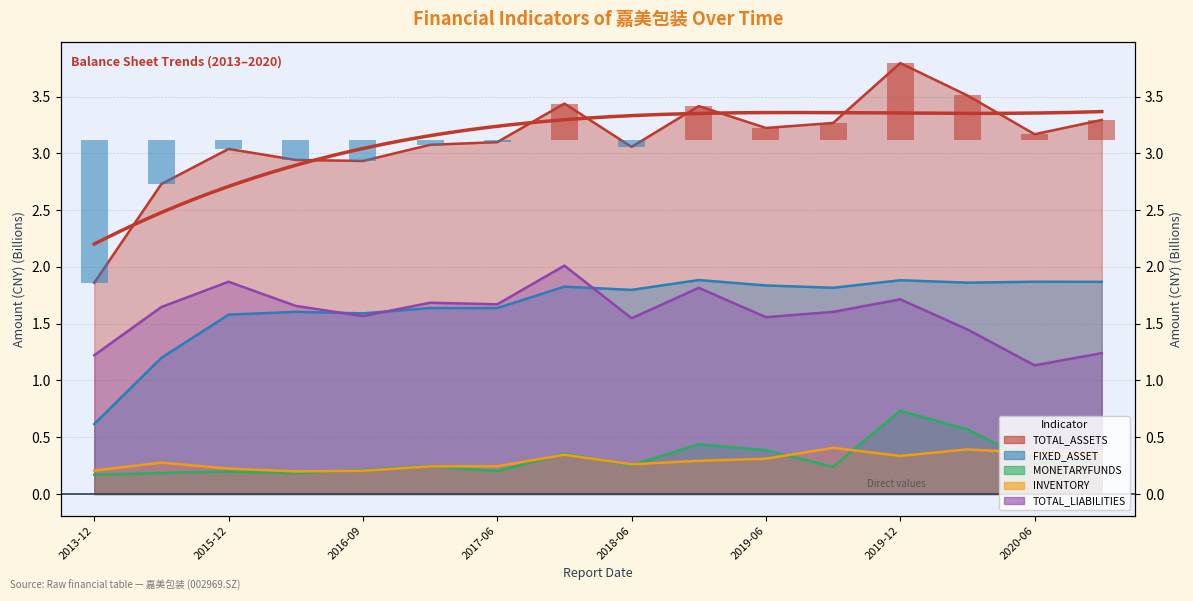

What is the total value across all series at 2019-06?

7.3